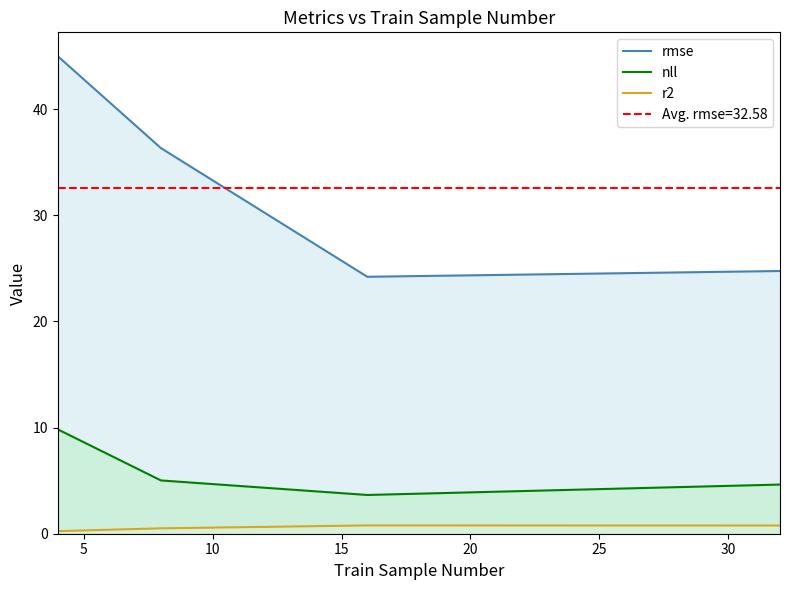

List the series in order of their peak value, highest first.

rmse, nll, r2